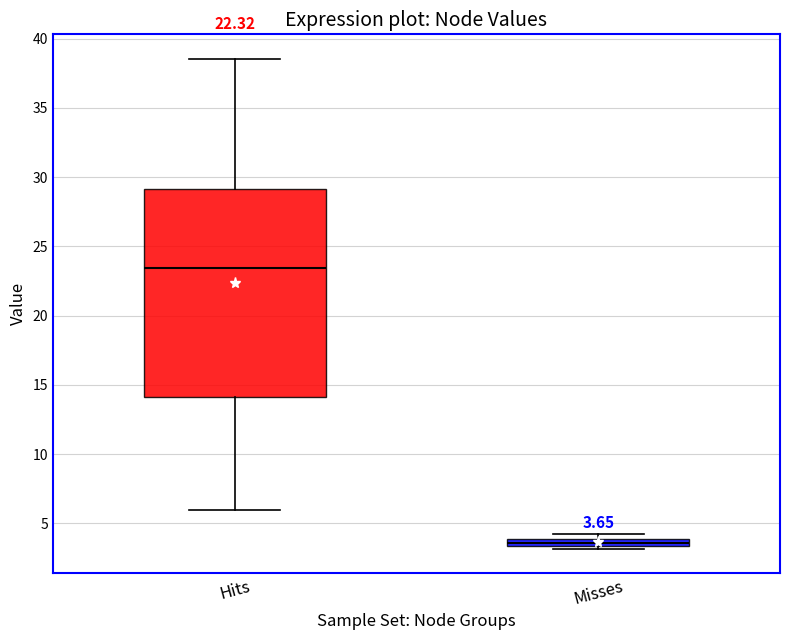

Which box's median line is the lowest?

Misses